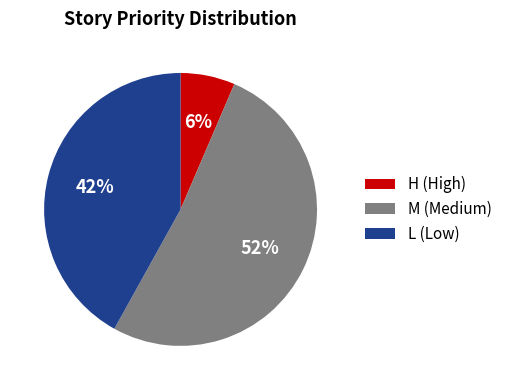

Does H account for over 50% of the chart?

No